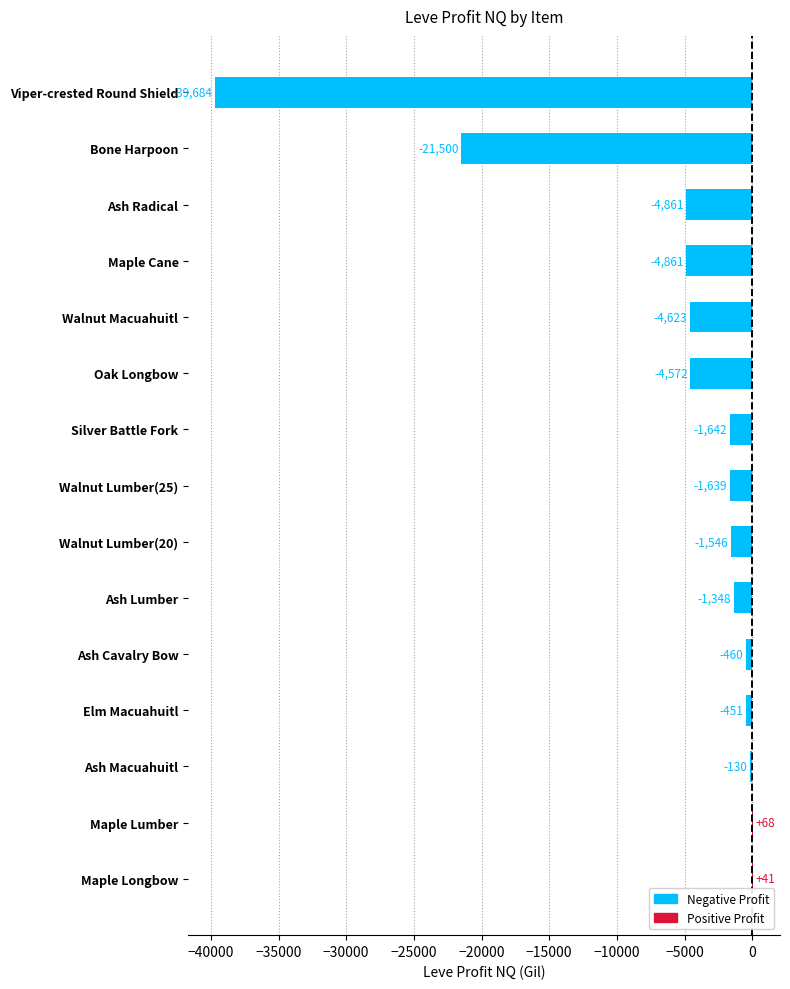

Which label corresponds to the largest value in the chart?

Maple Lumber